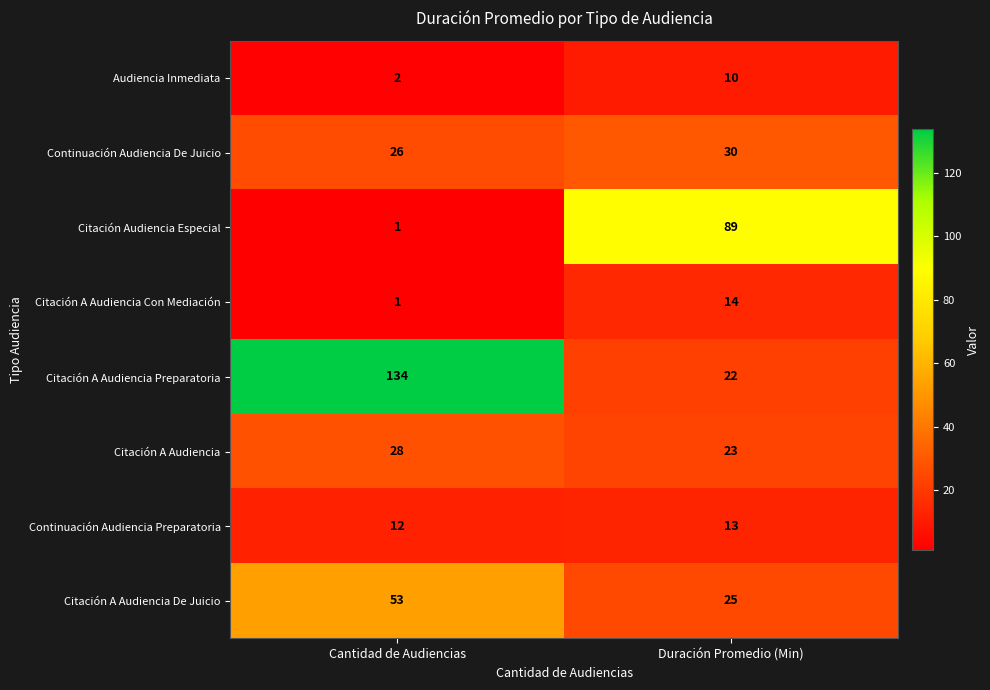

Count the number of data series in this chart.

8